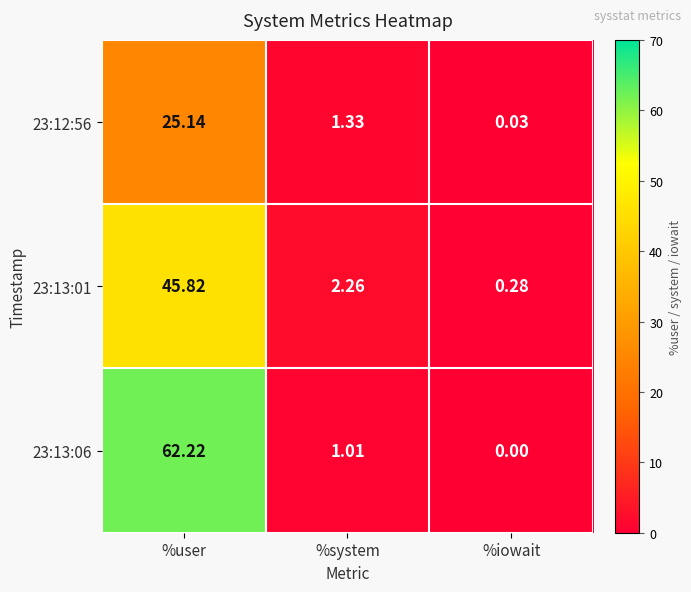

At which category is the sum across all series the highest?

%user